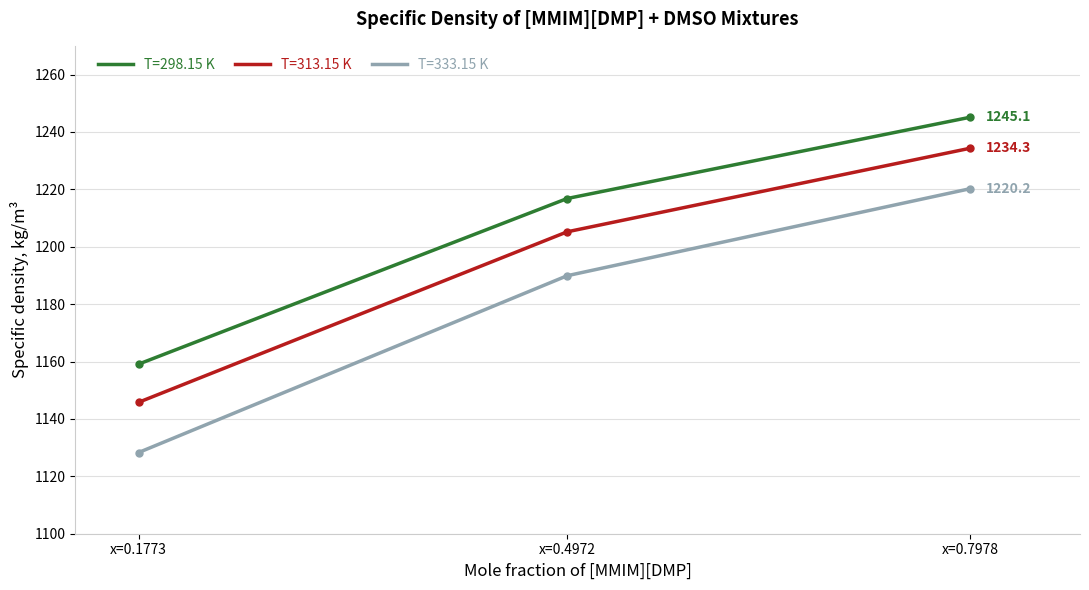

How many lines are shown in the chart?

3